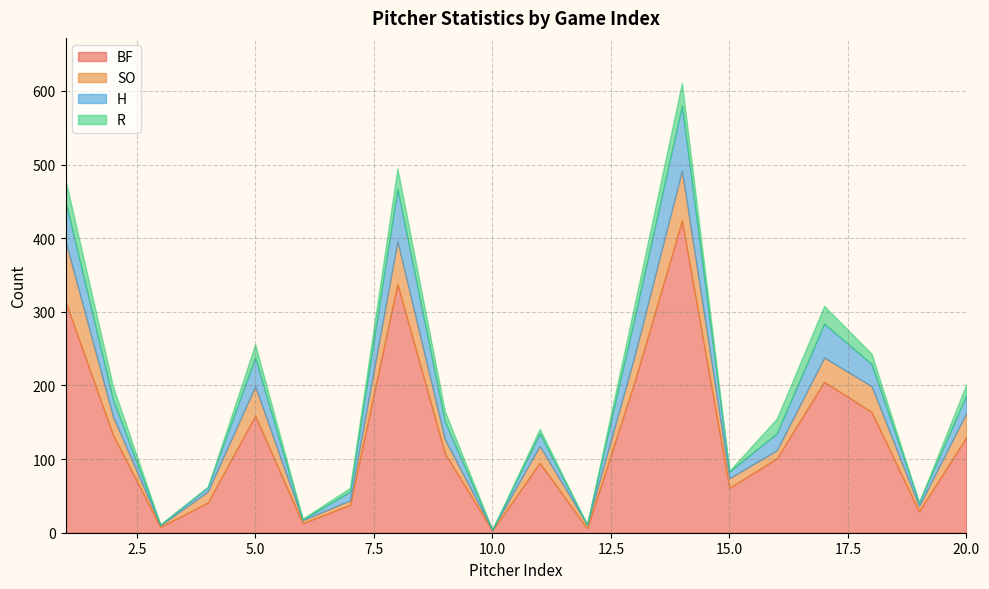

Reading left to right, what are all the values shown in this chart?

BF: 314	133	8	41	159	13	38	338	108	3	95	6	205	424	61	101	205	164	29	130
SO: 82	25	2	15	40	4	6	58	19	1	23	5	35	68	13	11	33	35	7	33
H: 54	23	1	6	39	1	12	71	24	0	17	0	52	88	9	23	46	30	5	24
R: 29	18	0	0	18	1	5	28	14	0	6	0	18	31	1	20	24	14	0	15